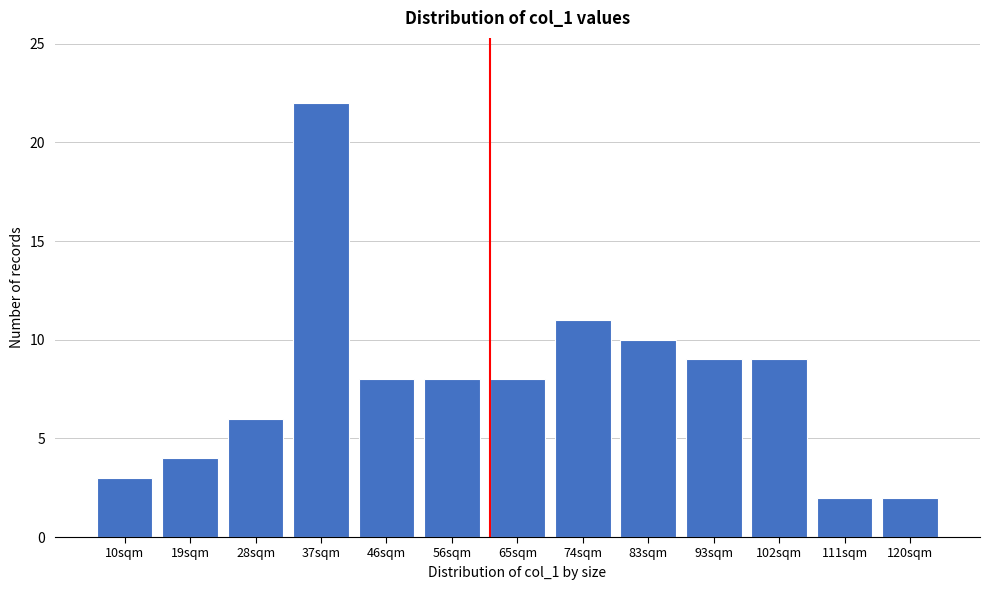

Reading left to right, transcribe all the data shown in this chart.

3	4	6	22	8	8	8	11	10	9	9	2	2